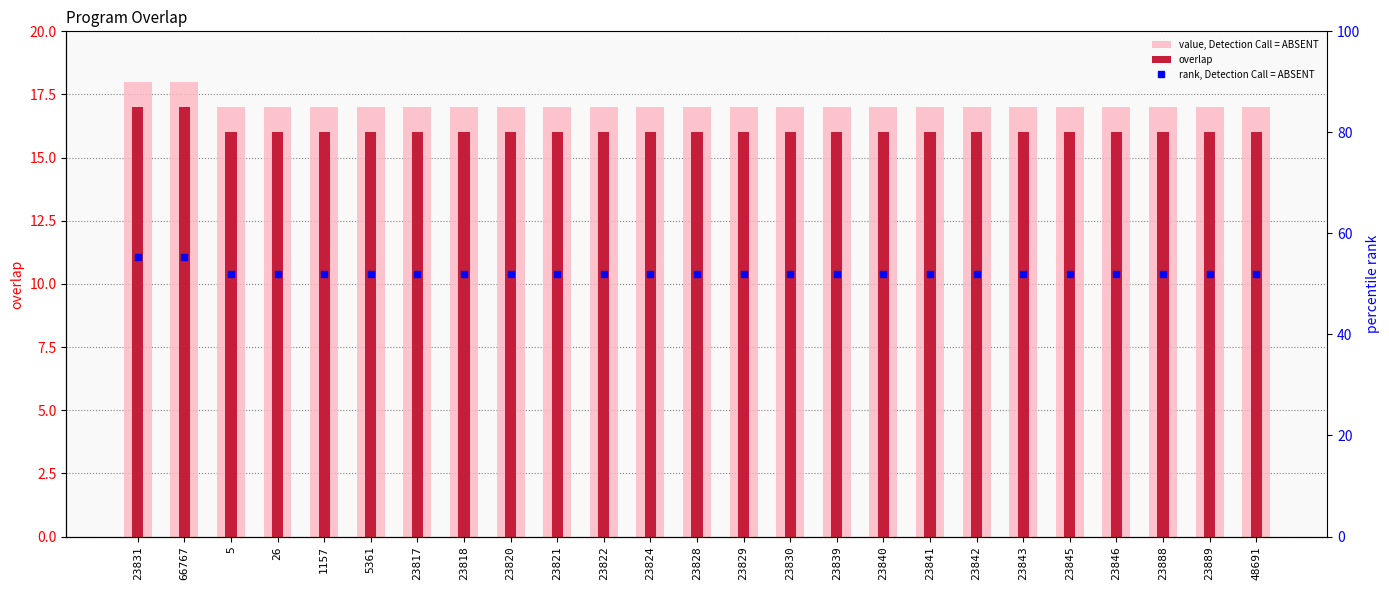

Which series changed the most between 23840 and 23843?

value, Detection Call = ABSENT